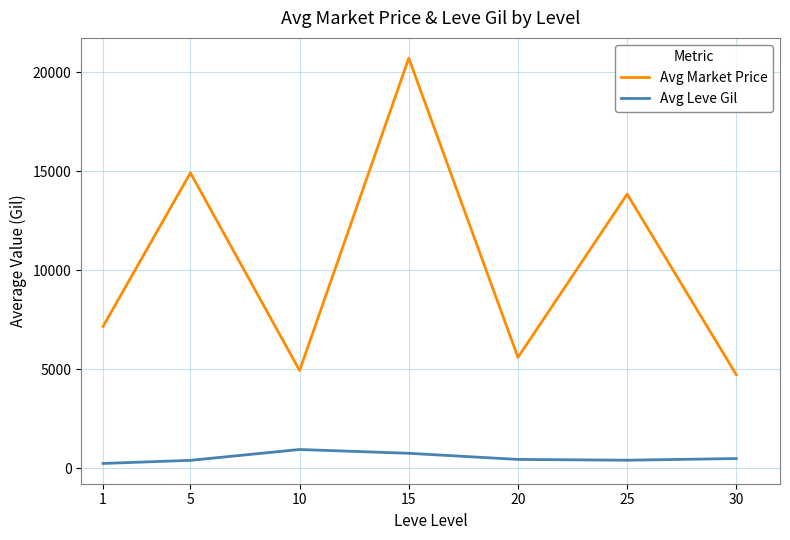

What is the total value across all series at 1?

7395.2